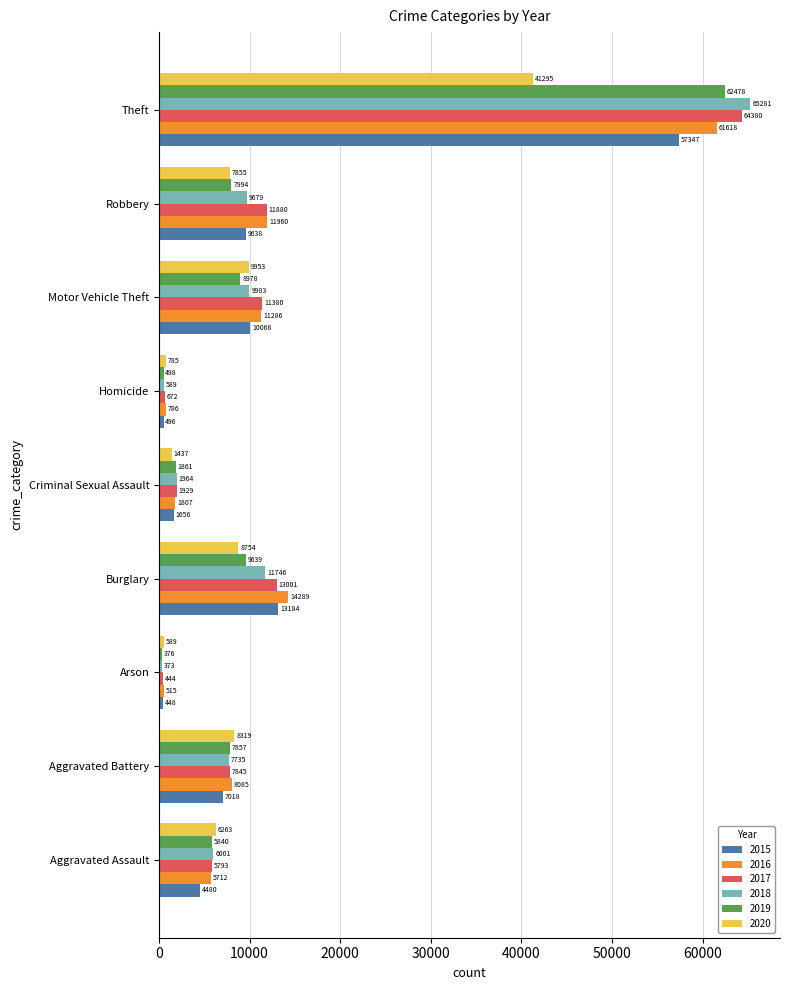

Between Aggravated Battery and Theft, which series saw the biggest shift?

2018